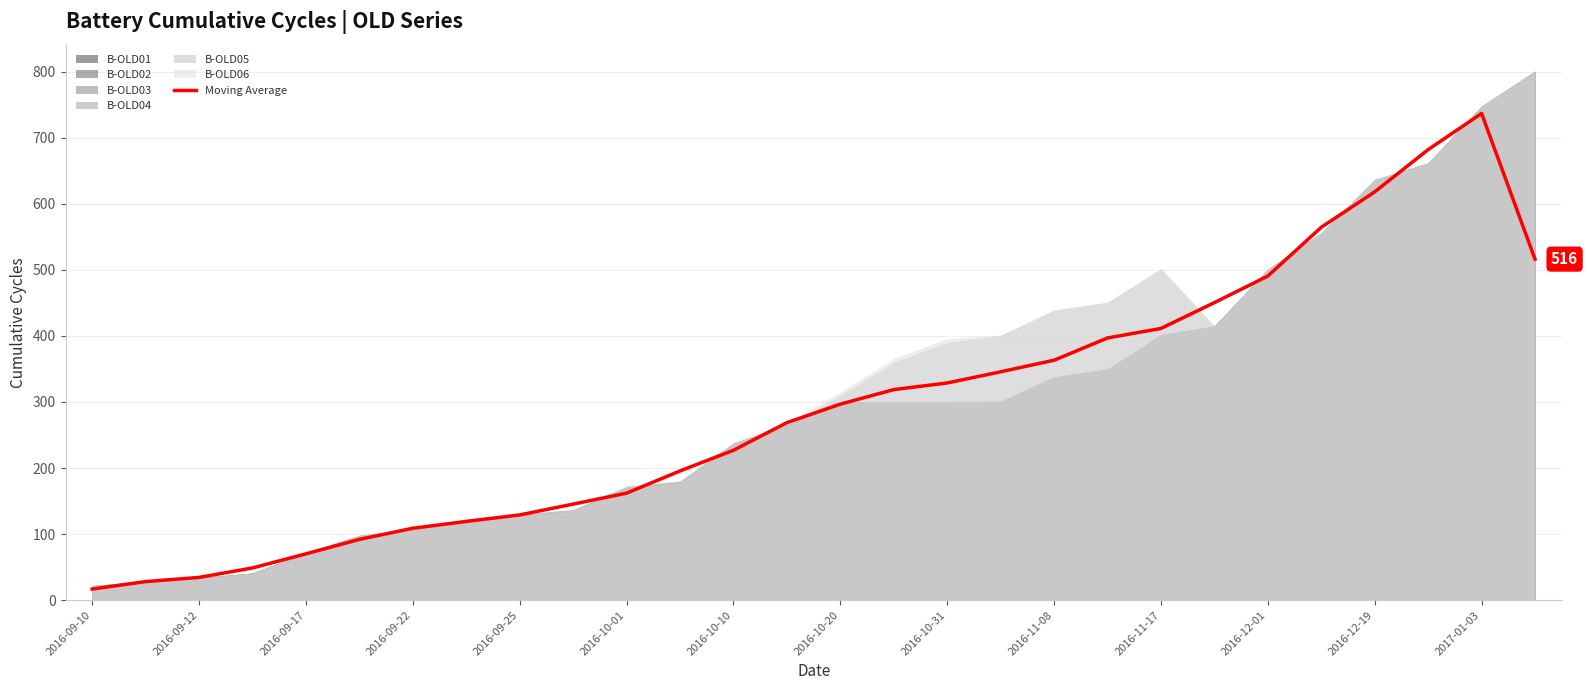

What is the maximum value for Moving Average?

736.9